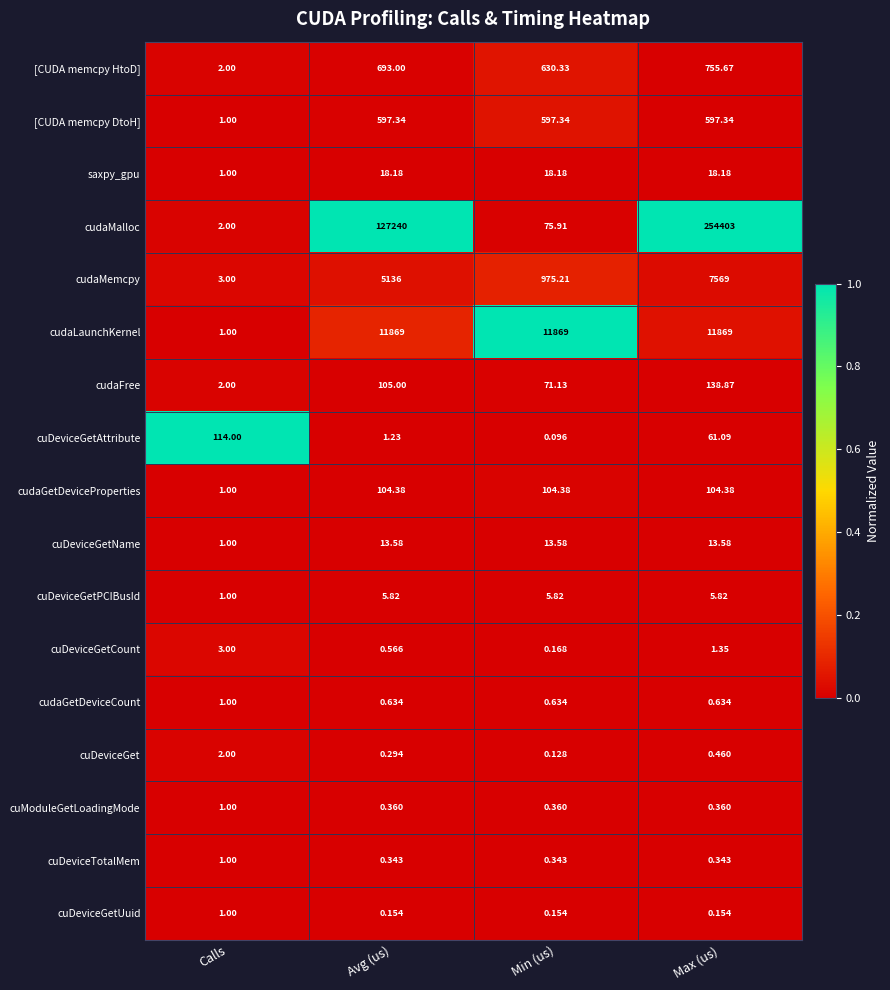

Between Calls and Max (us), which series saw the biggest shift?

cudaMalloc